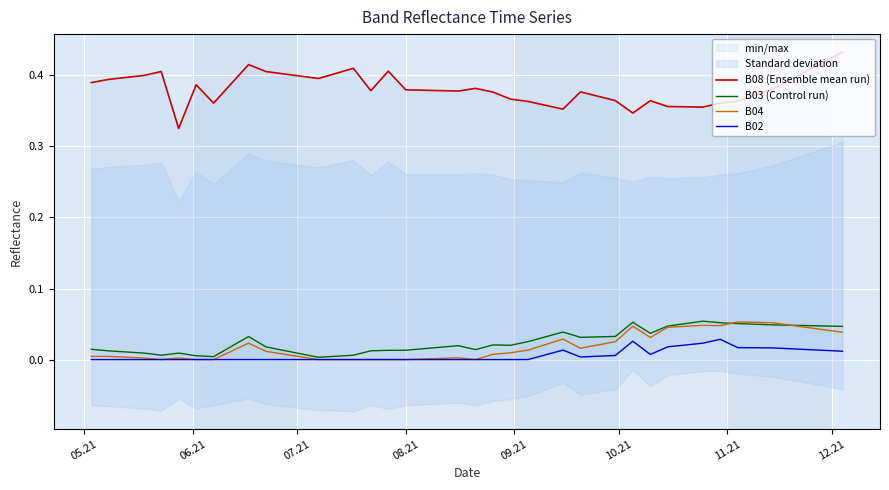

The B08 (Ensemble mean run) series shows 0.6 at 27. True or false?

False